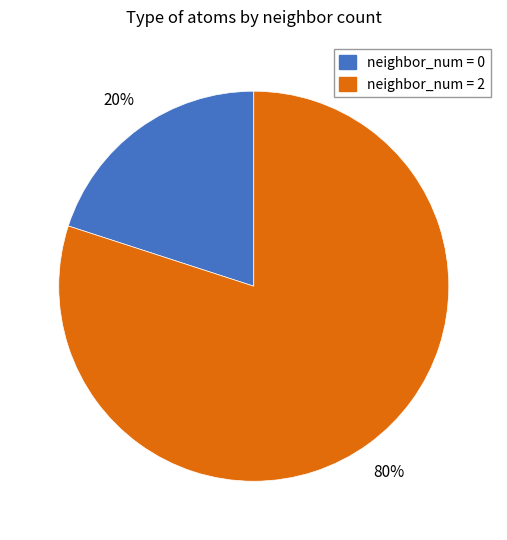

Is there any slice that represents more than half of the pie?

Yes